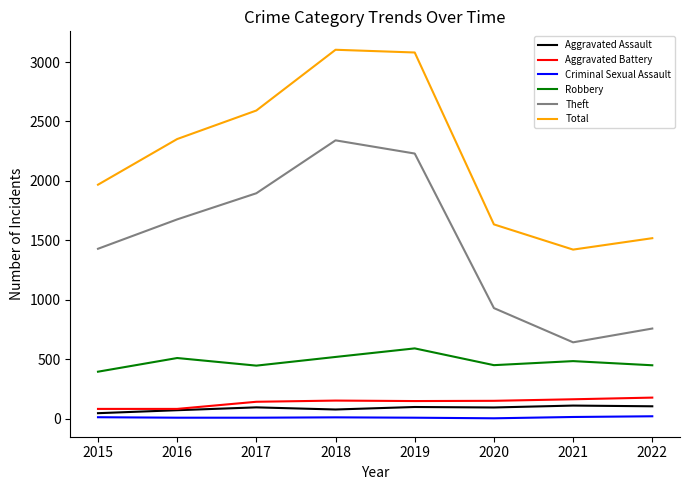

The value of Robbery at 2018 is 519. True or false?

True